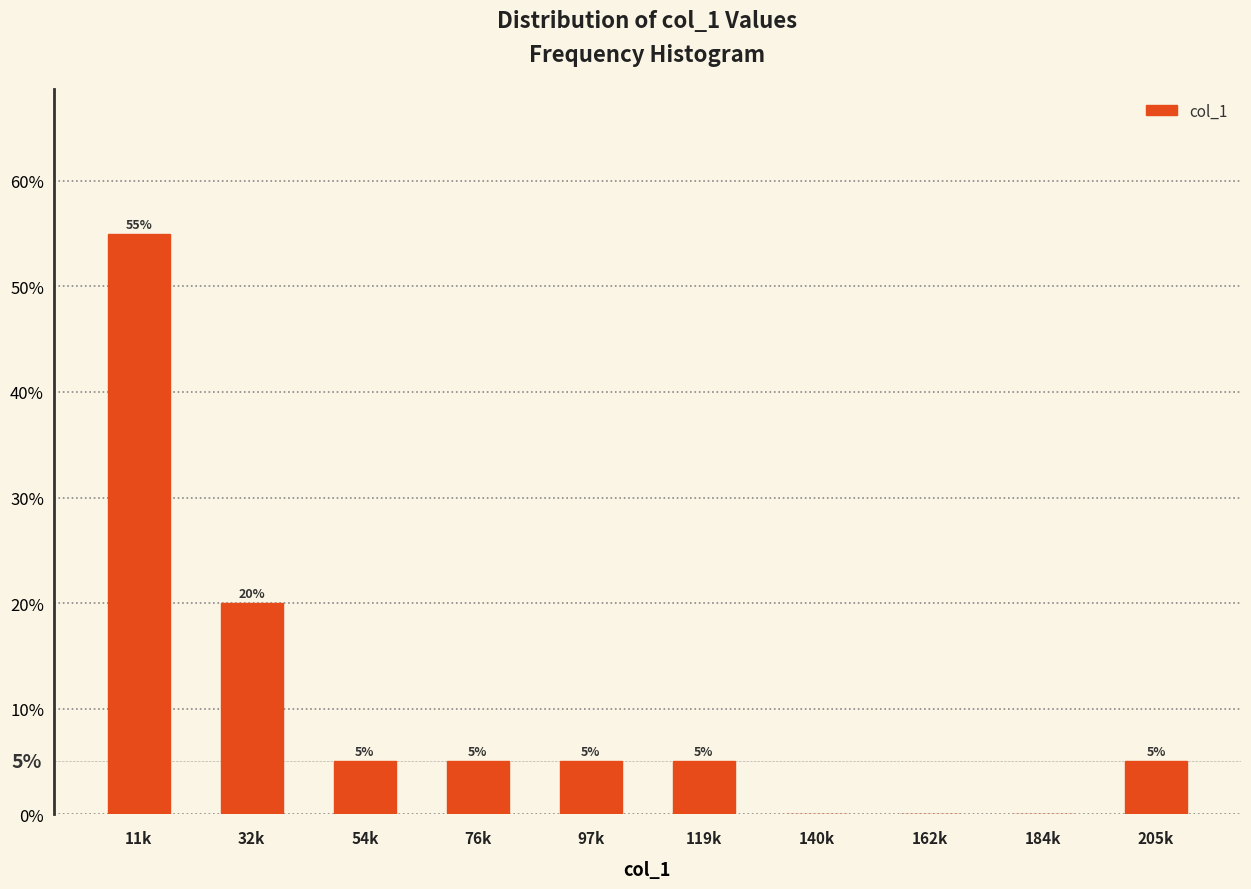

Reading right to left, what are all the values shown in this chart?

205k=5.0	184k=0.0	162k=0.0	140k=0.0	119k=5.0	97k=5.0	76k=5.0	54k=5.0	32k=20.0	11k=55.0